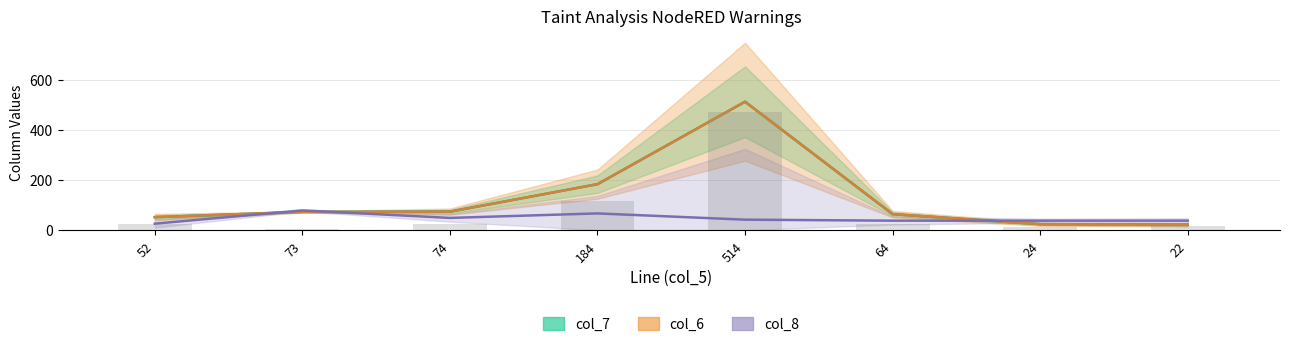

What is the difference between the highest and lowest values at 64?

26